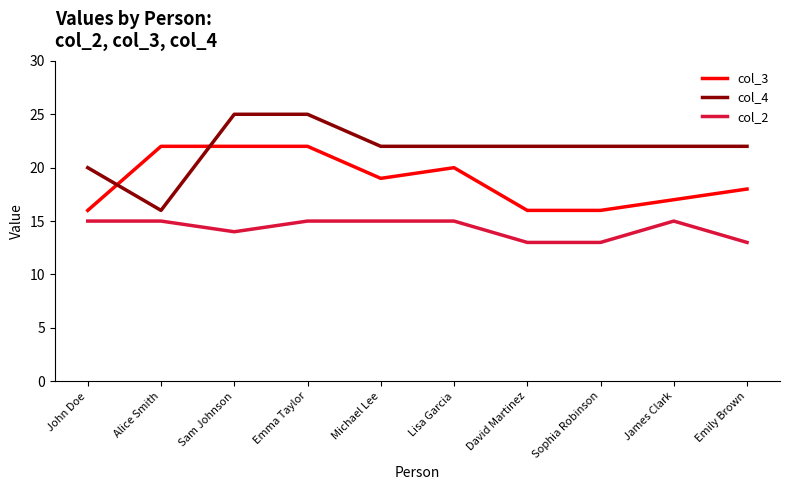

What is the minimum value shown in the chart?

13